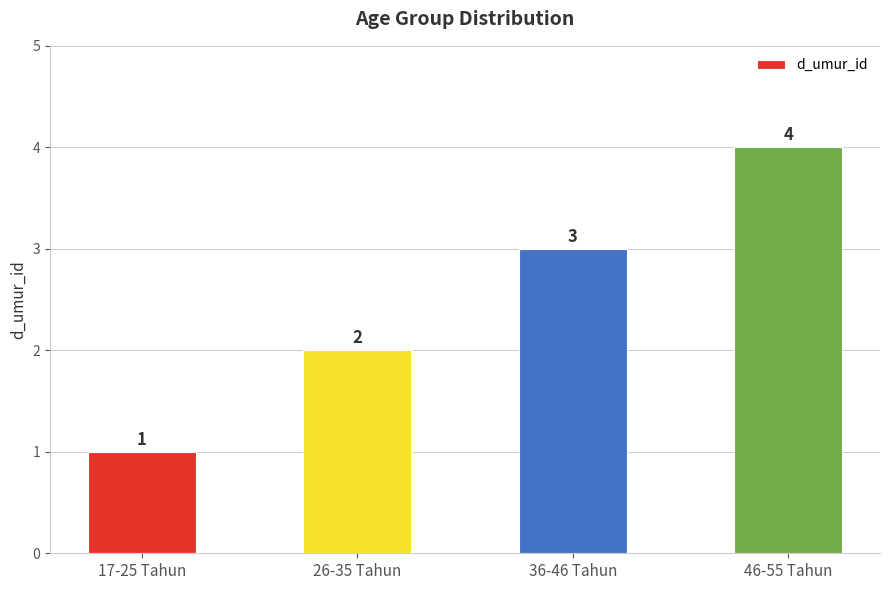

How many distinct data groups are displayed?

1